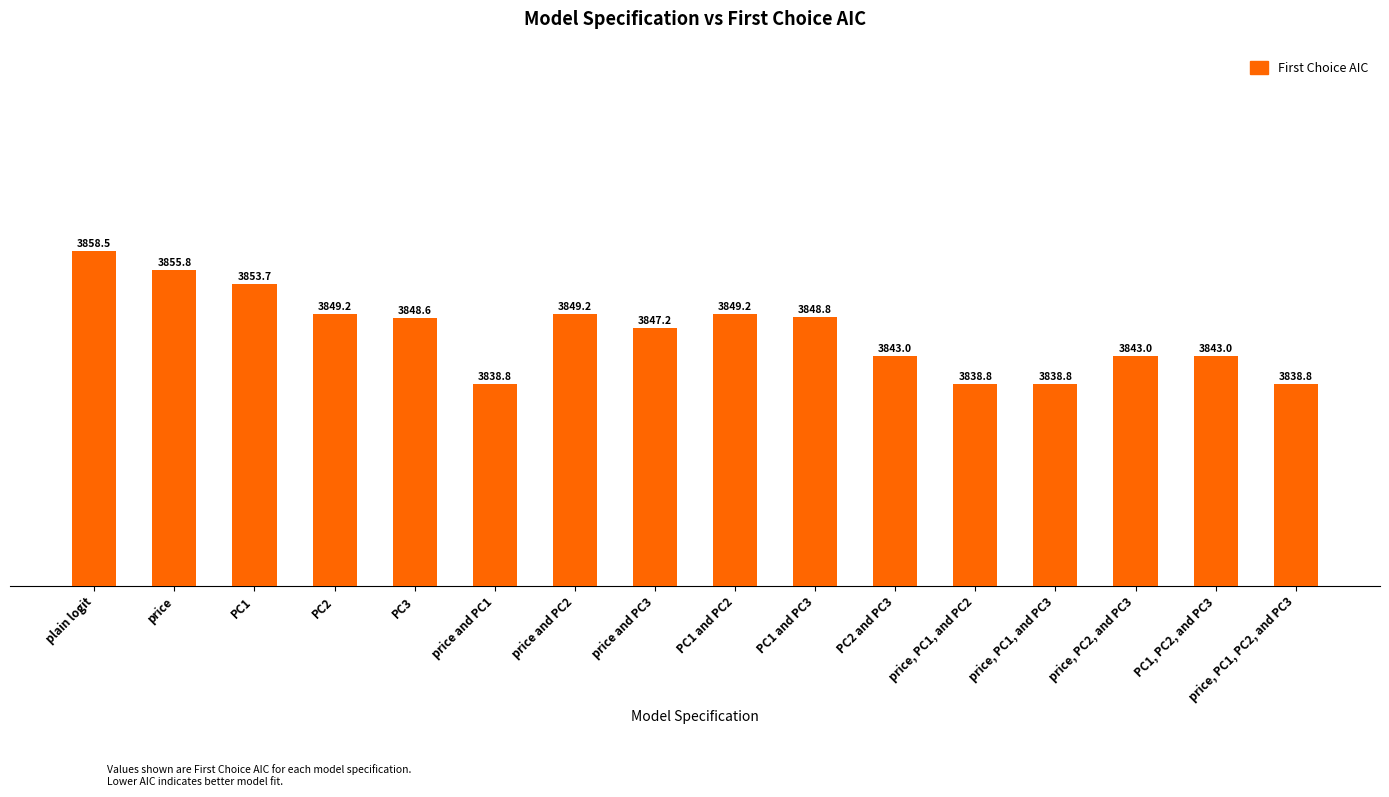

What is the difference between the maximum and second lowest values?

19.8